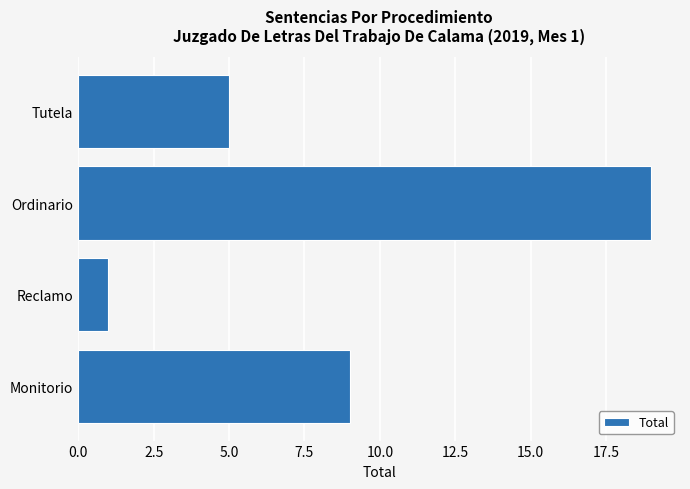

Are the bars grouped side by side (vs. stacked)?

No